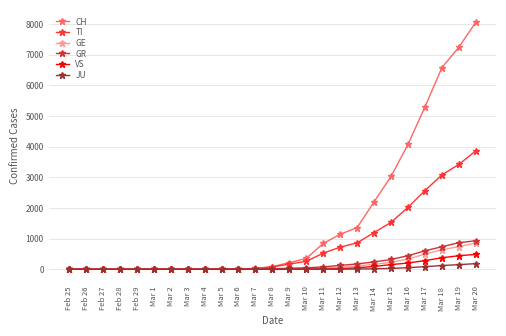

Which series has the largest total across all categories?

CH